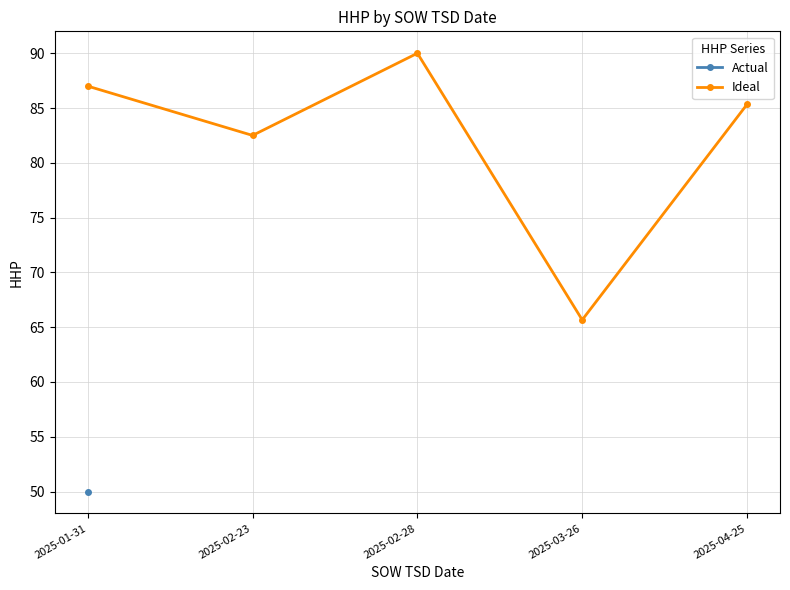

What is the value of the 2nd point from the left?

82.5